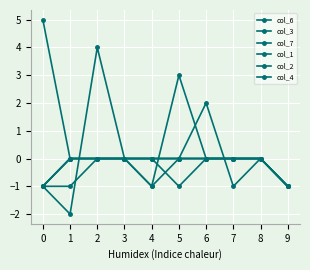

True or false: col_1 has a value of -1 at 5.

True